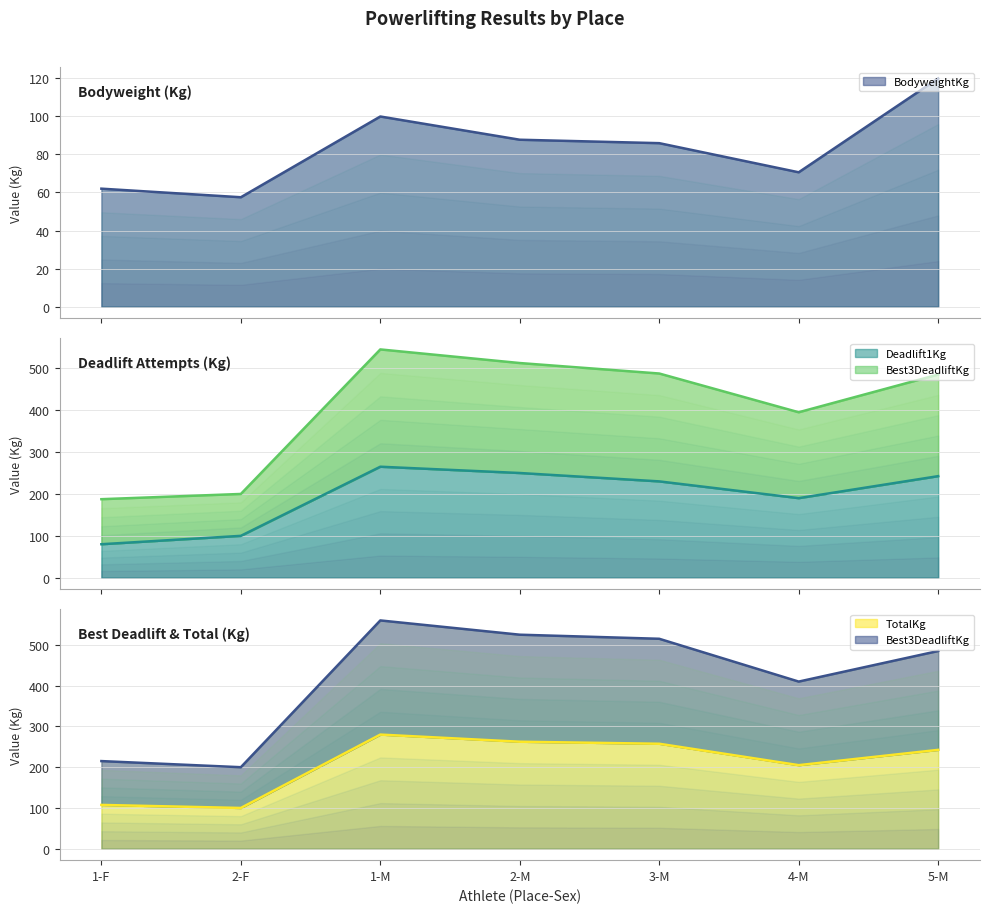

At which label does Deadlift1Kg reach its peak?

1-M